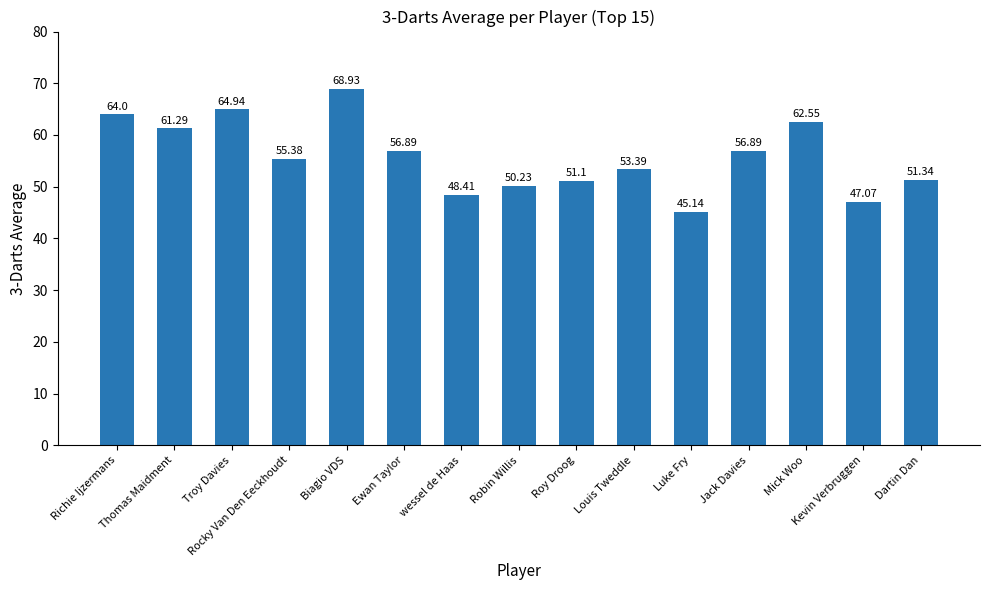

What is the difference between the values at wessel de Haas and Kevin Verbruggen?

1.3